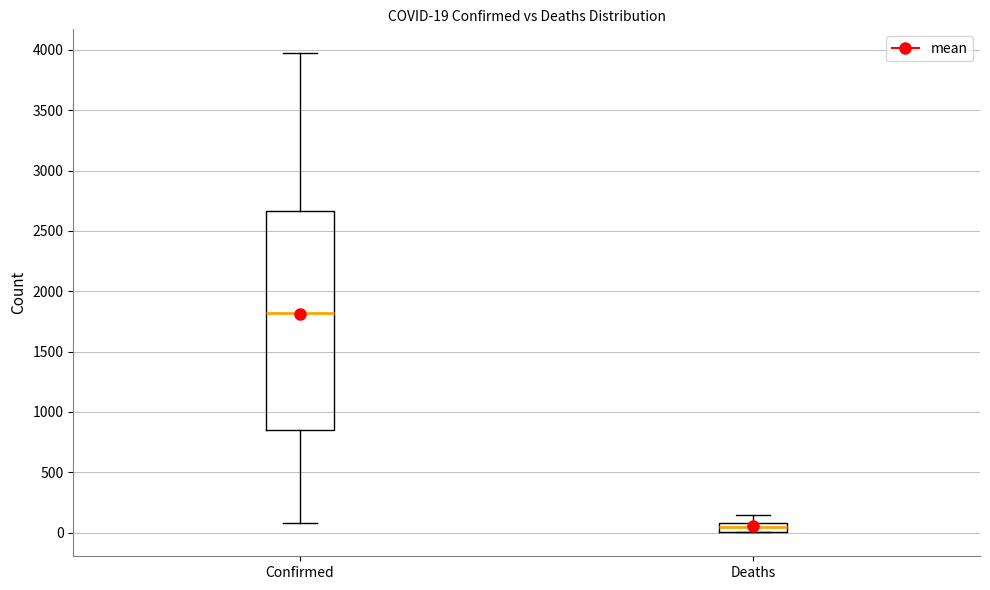

Which box has the highest median line?

Confirmed